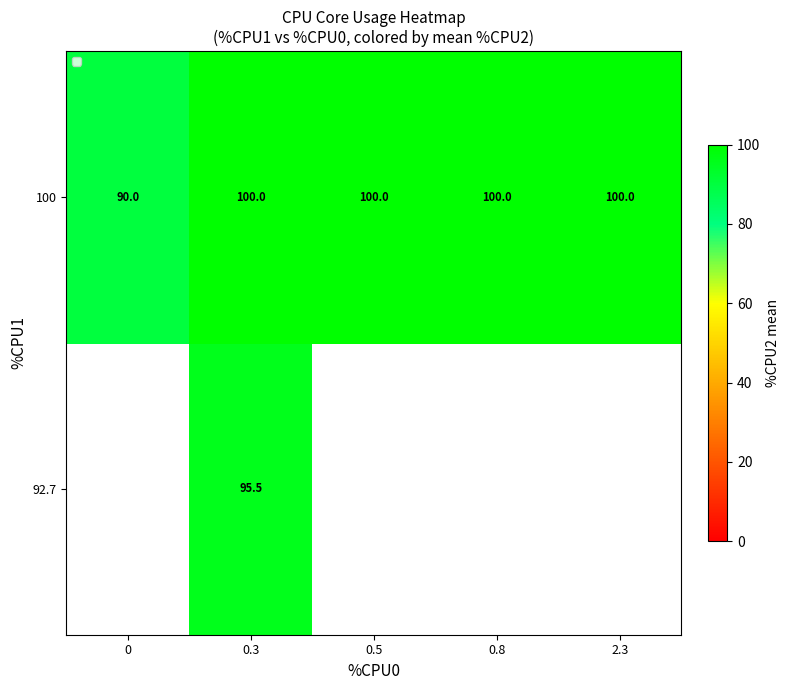

What is the minimum value for 100?

90.0